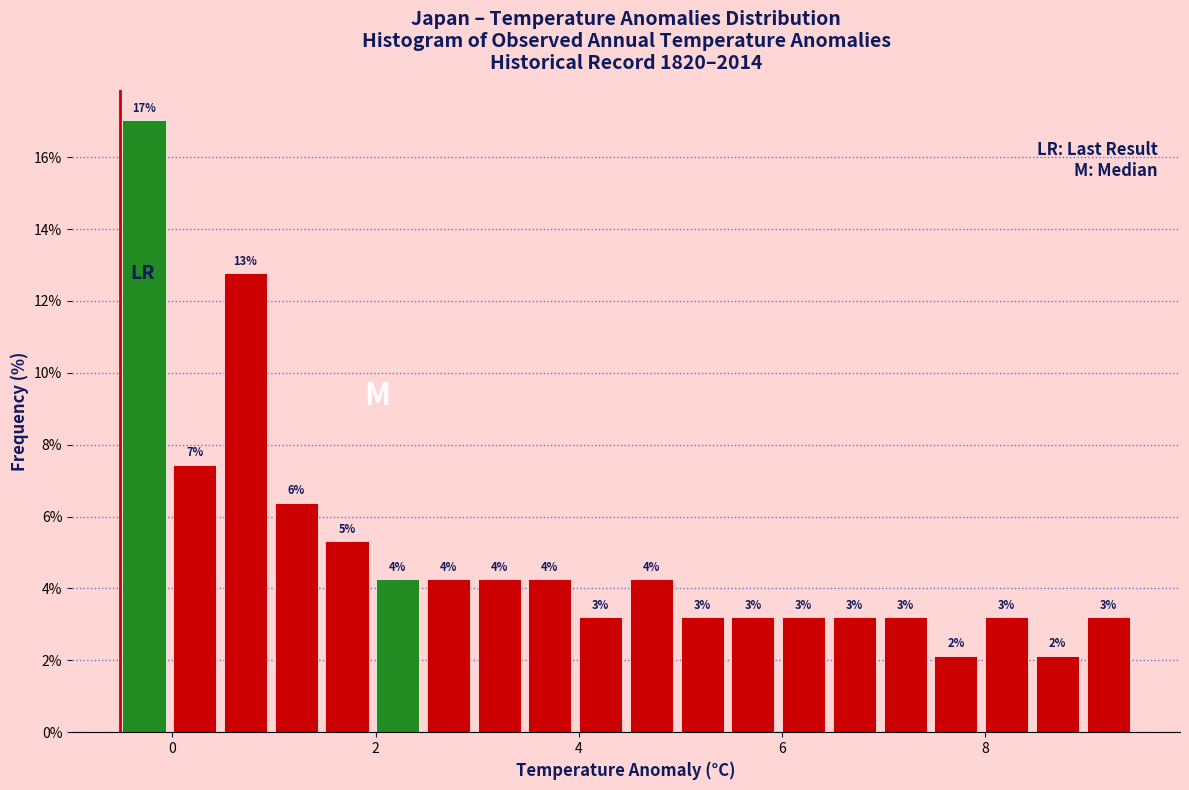

Around what value on the x-axis is the tallest bar? Give the approximate position of its centre, as read against the axis.

-0.2